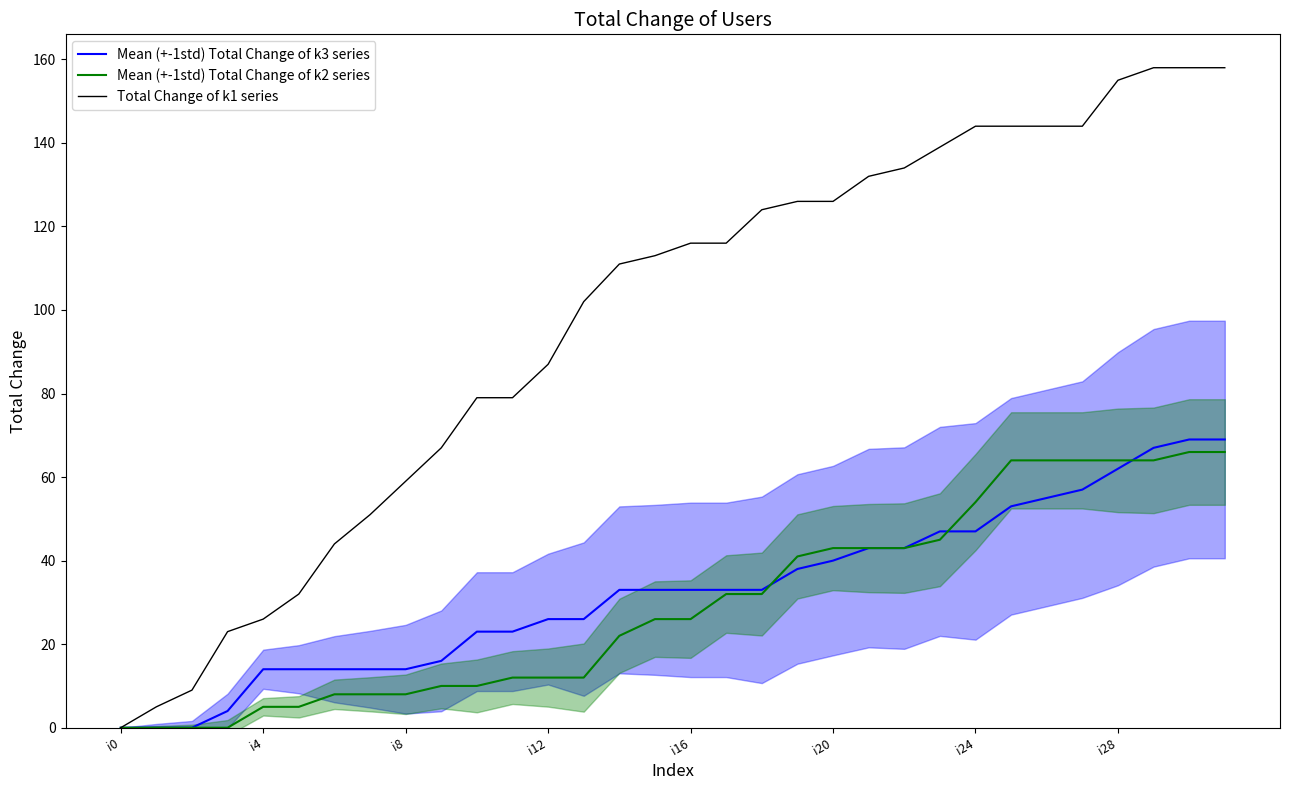

The value of Mean (+-1std) Total Change of k2 series at 17 is 56. True or false?

False